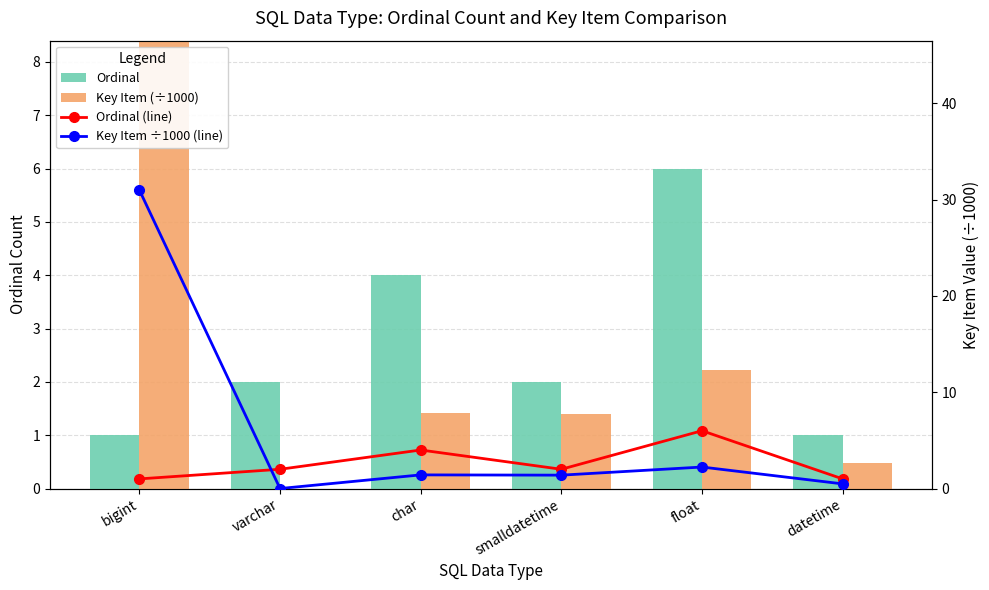

How many groups of bars are there?

6